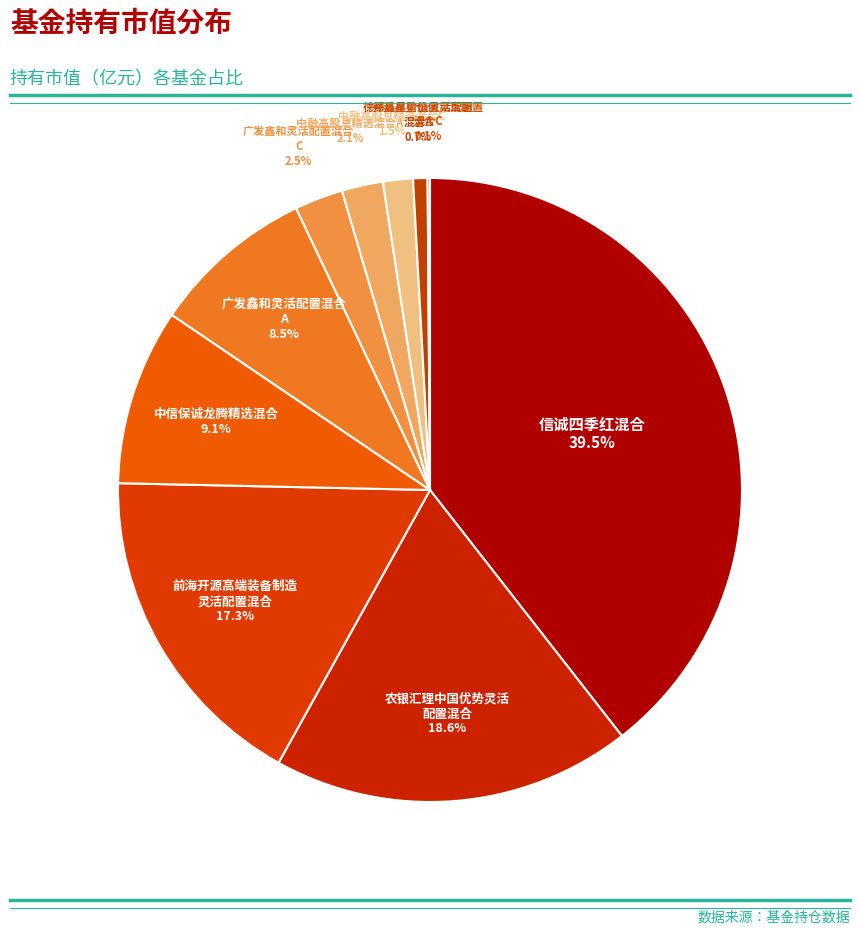

Is there any slice that represents more than half of the pie?

No